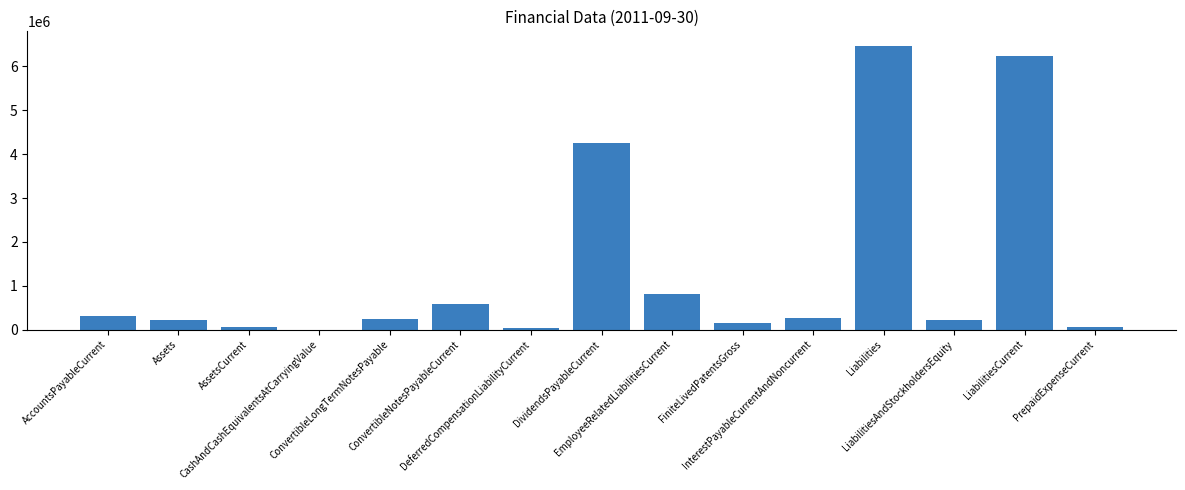

Are the bars grouped side by side (vs. stacked)?

No